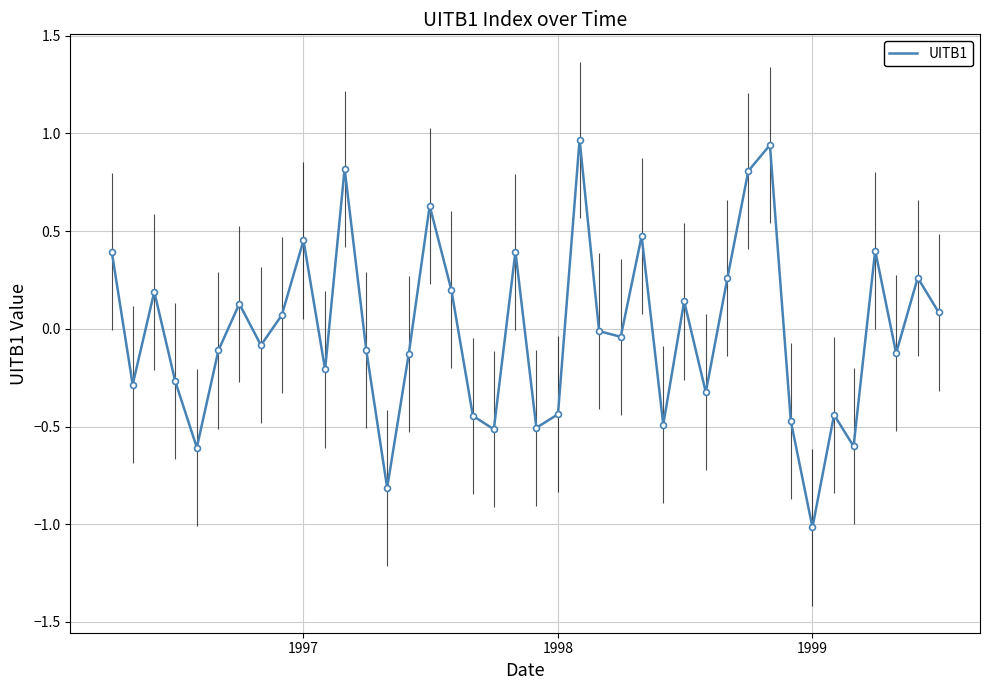

What is the difference between the maximum and minimum values?

2.0